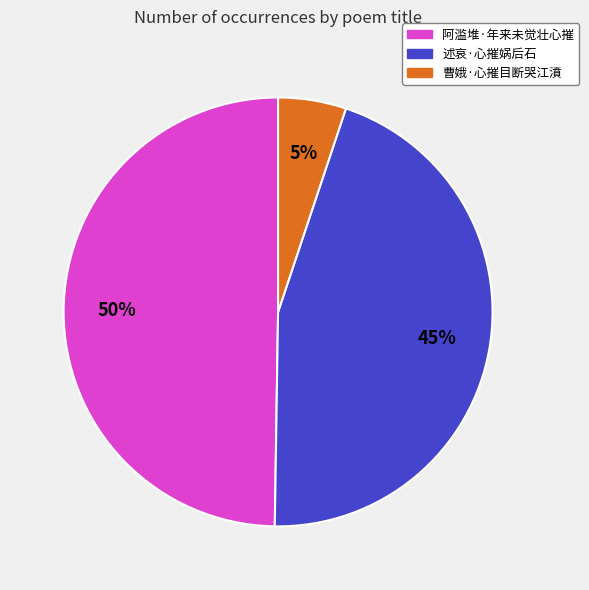

Approximately how many times larger is the value at 曹娥·心摧目断哭江濆 compared to 述哀·心摧娲后石?

0.1